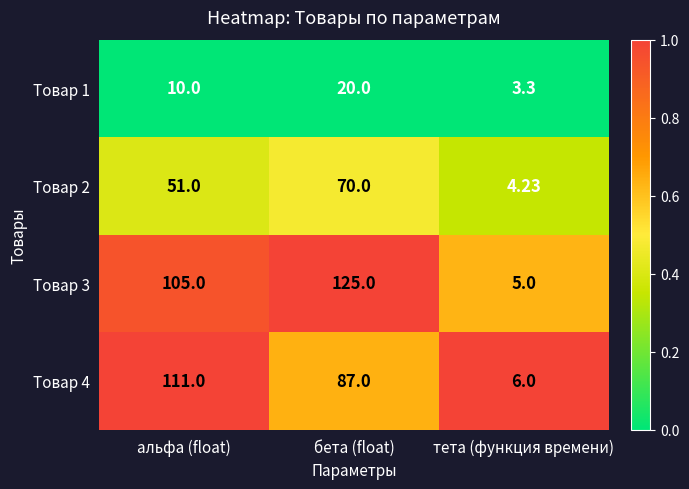

At which category is the sum across all series the highest?

бета (float)